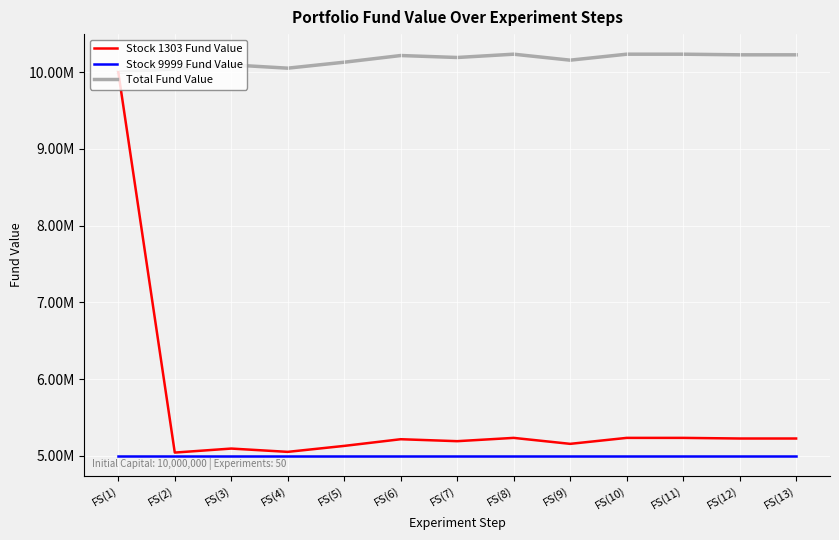

Does the chart display data point markers on the line(s)?

No